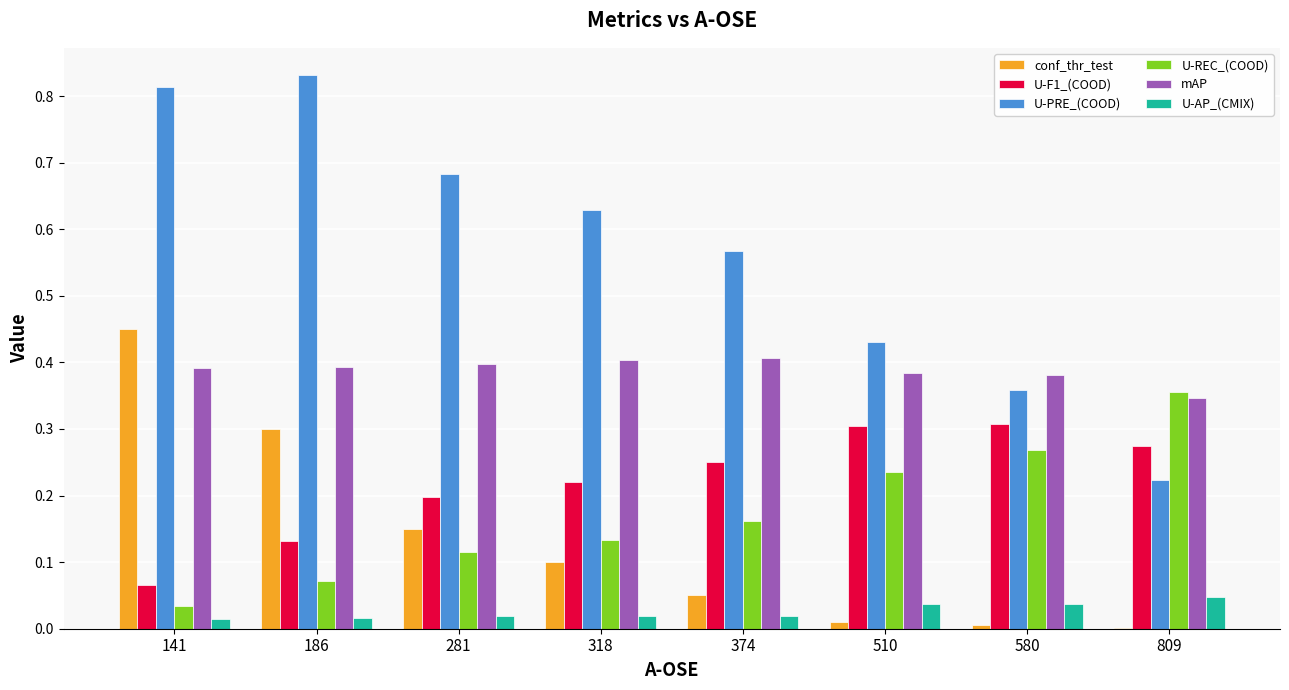

What is the sum of all conf_thr_test values?

1.1